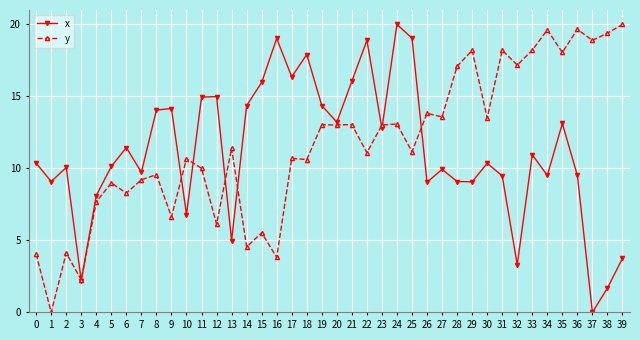

Count the number of data series in this chart.

2